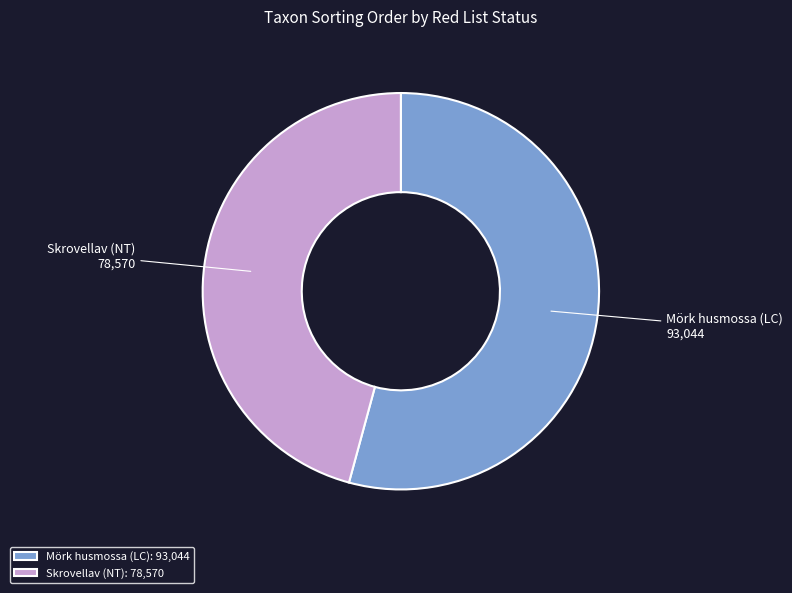

How many slices are in this pie chart?

2